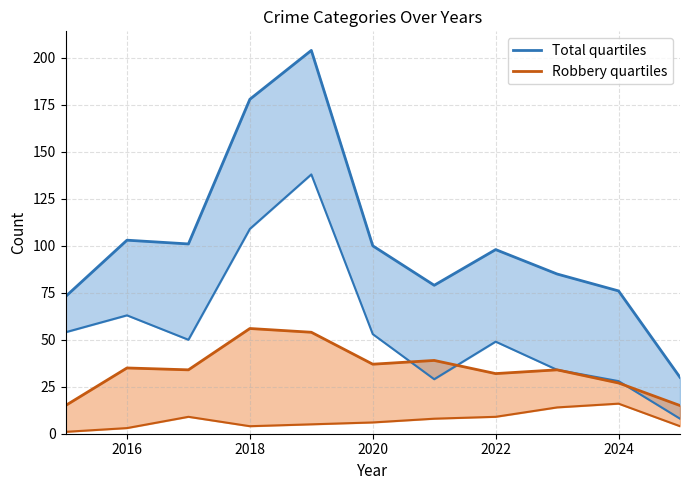

How many lines are shown in the chart?

2